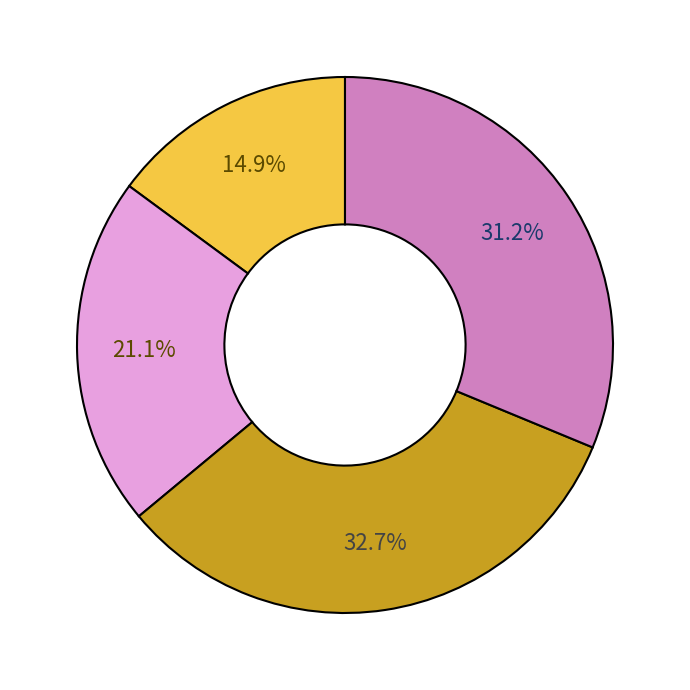

Does any single category account for the majority?

No